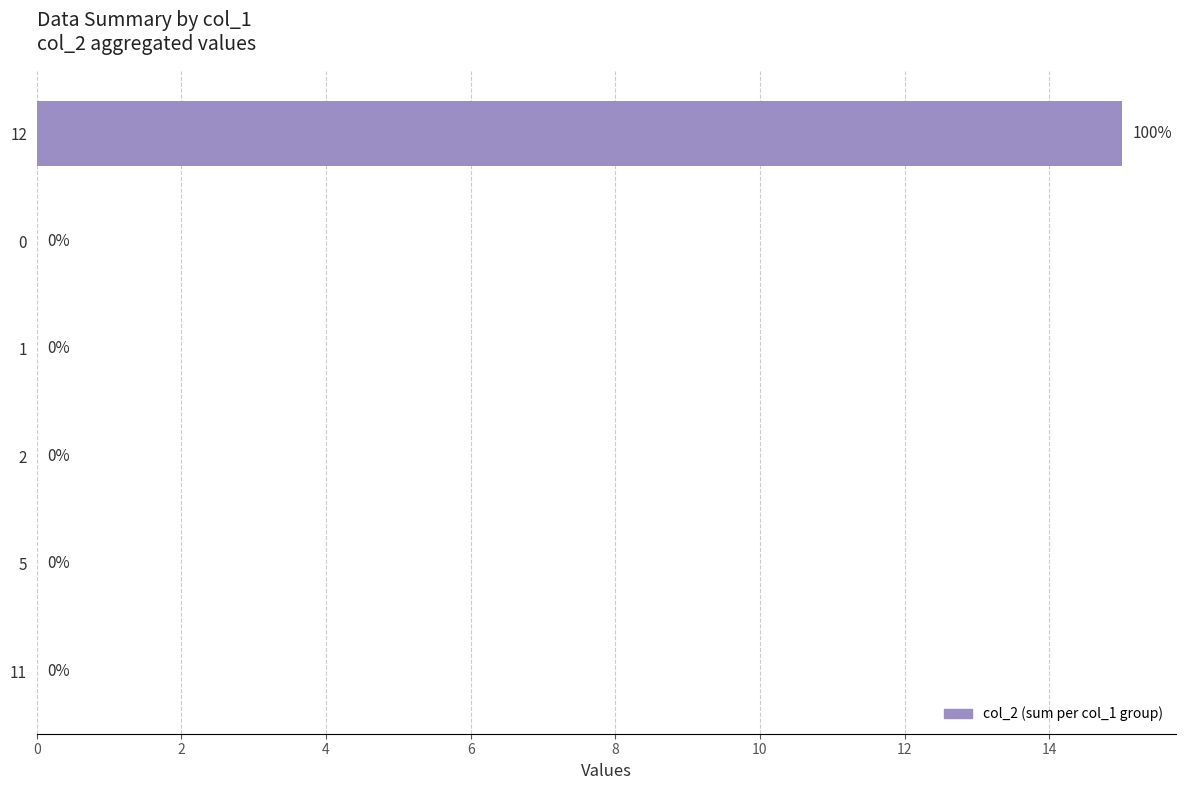

The chart shows a value of 0 at 2. True or false?

True